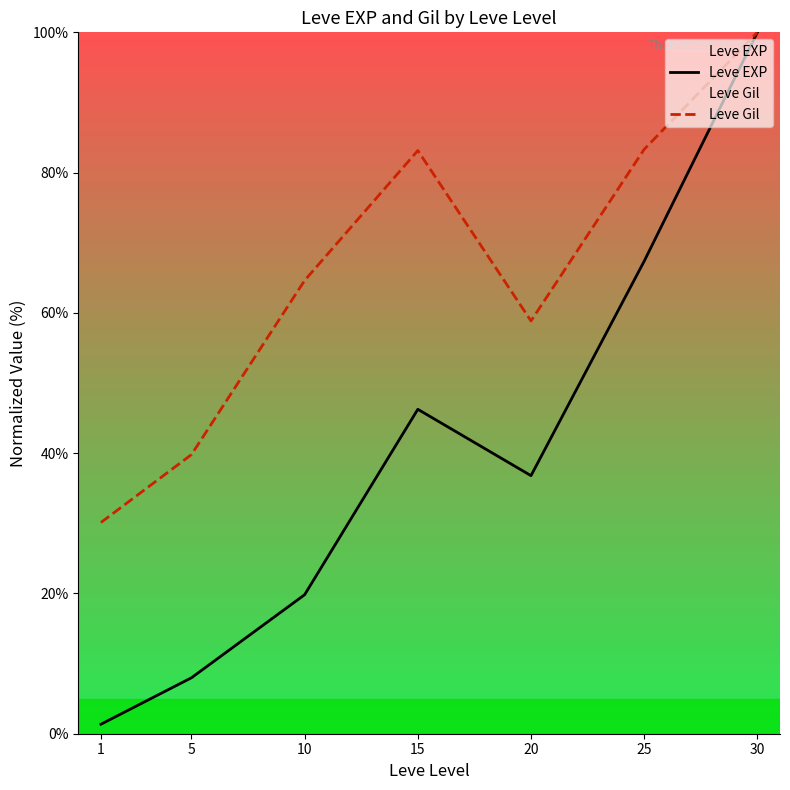

Which has a higher value, 20 or 1?

20